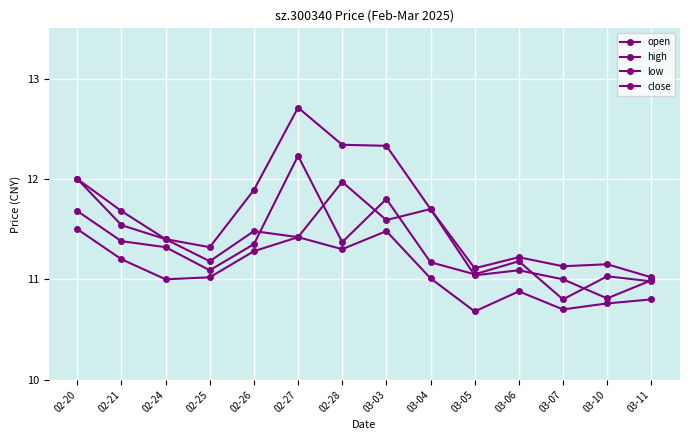

At which category does open reach its first local peak?

02-26